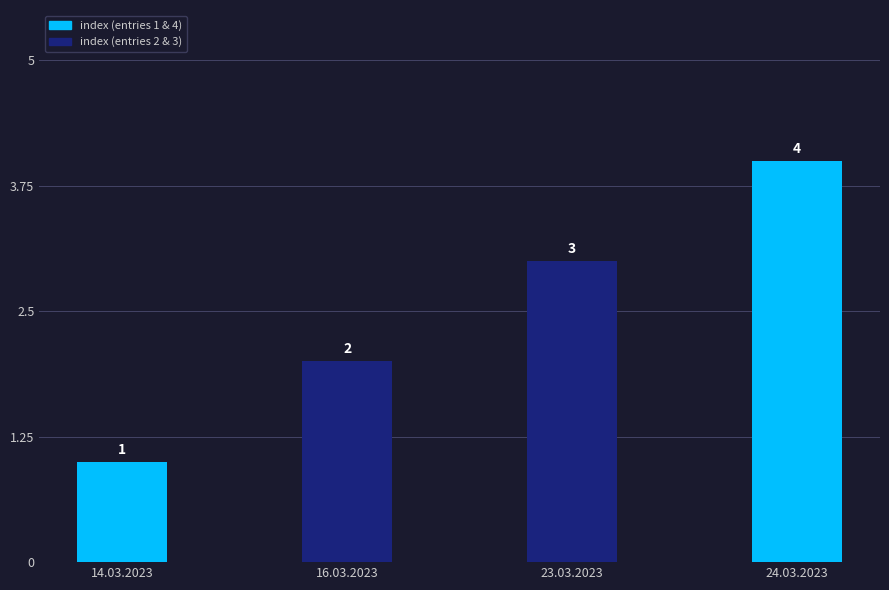

What is the smallest value displayed?

1